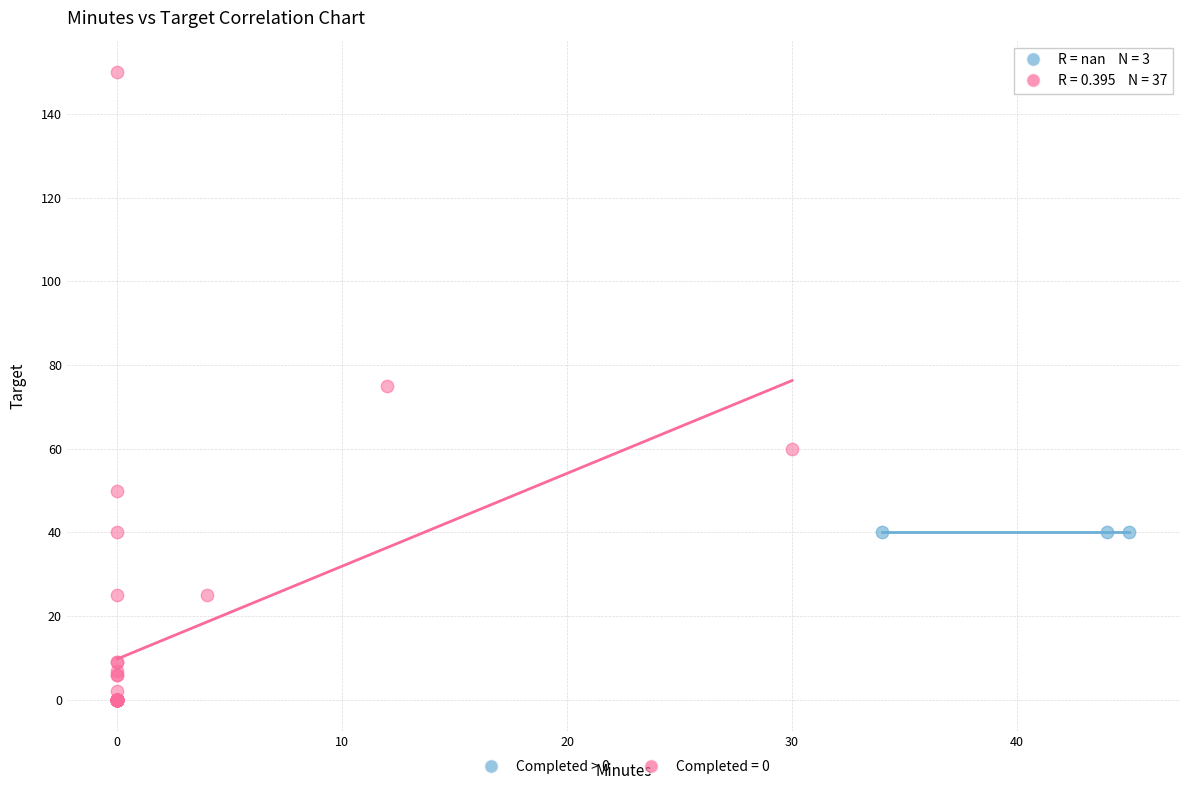

Which series contains the highest Y value?

Completed = 0